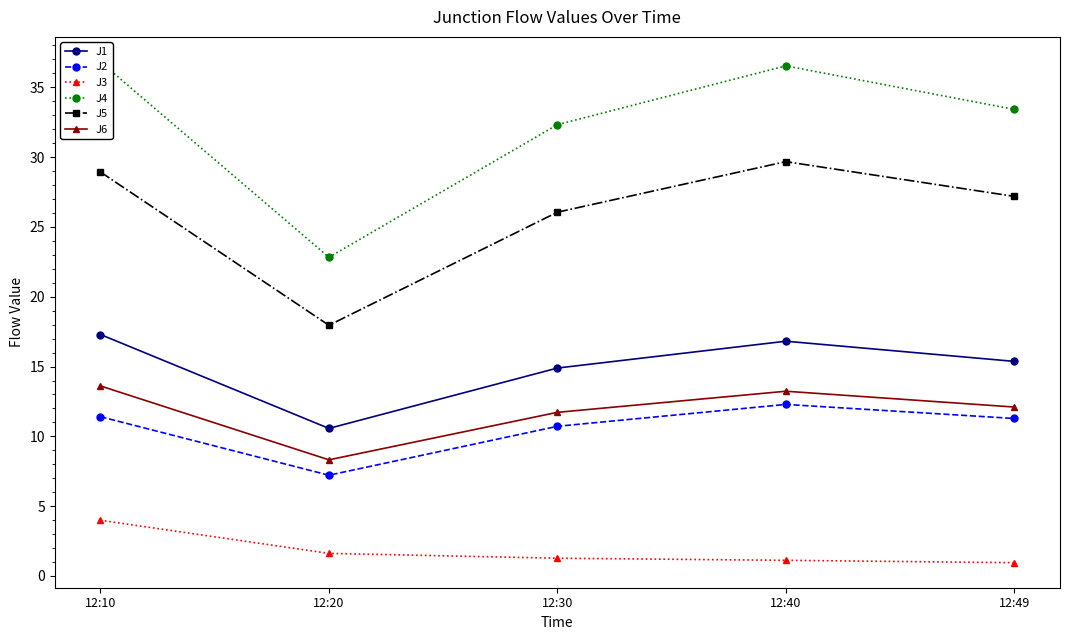

How many distinct data groups are displayed?

6